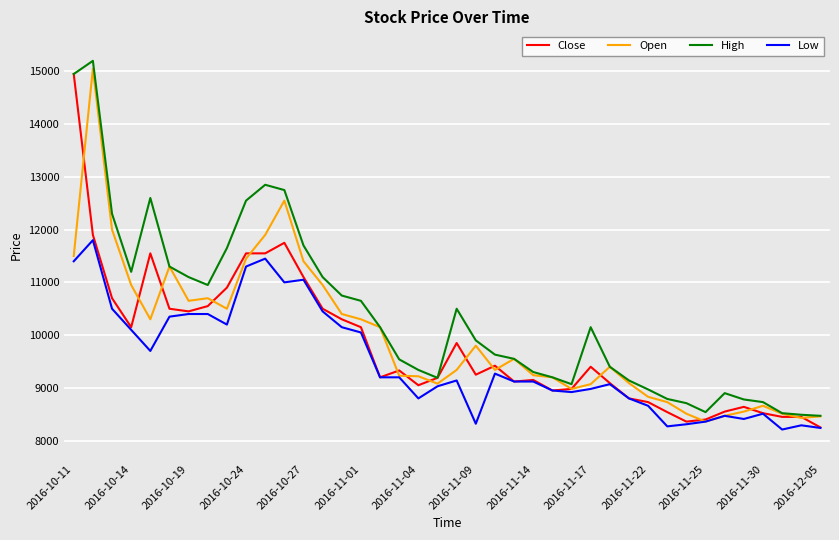

What is the minimum value shown in the chart?

8210